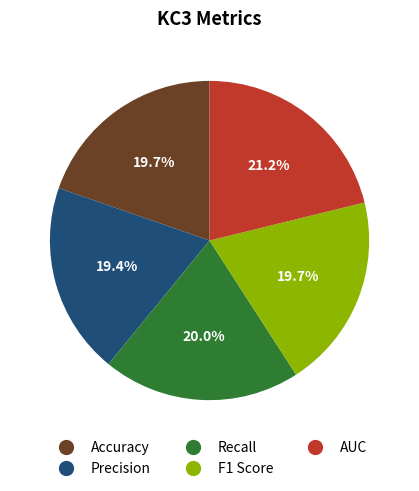

What percentage is the AUC slice, to the nearest percent?

21%